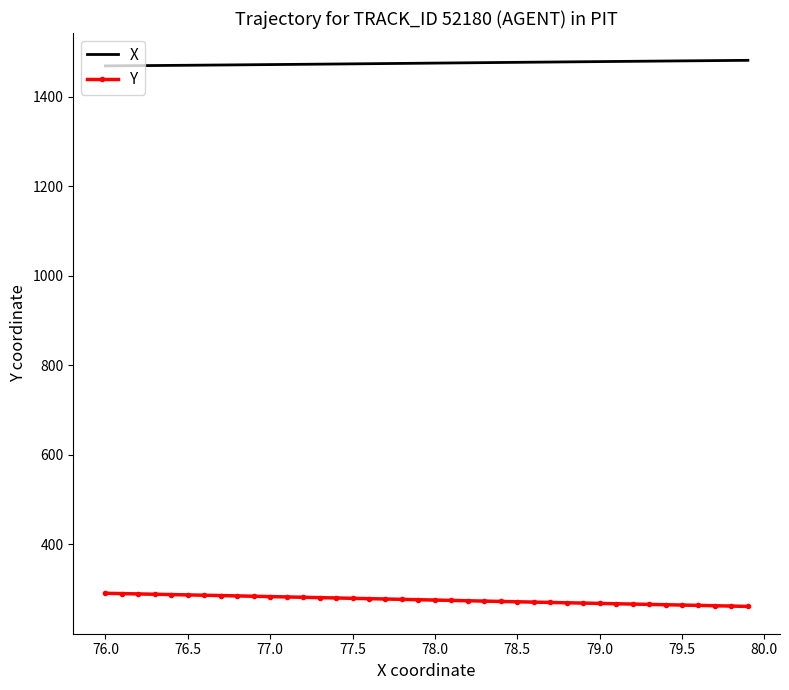

What is the difference between the maximum and minimum values in the Y series?

29.3